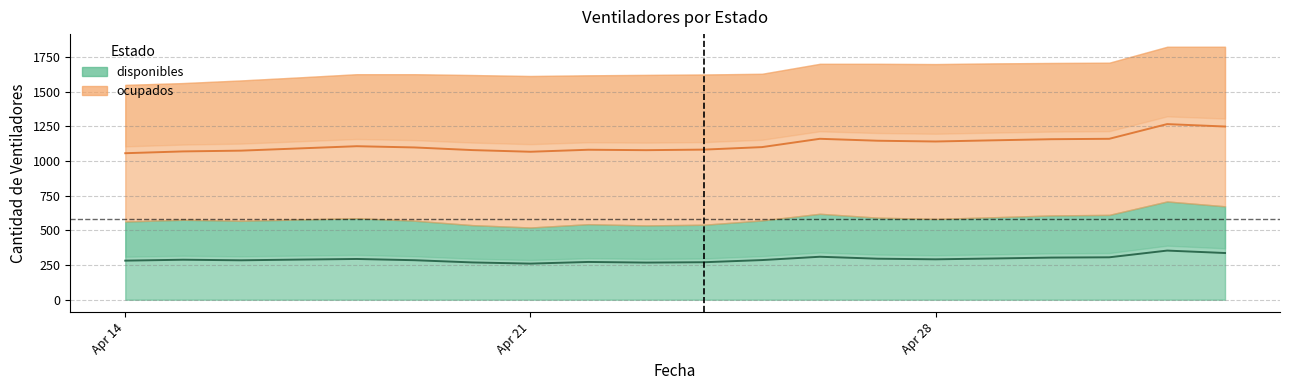

What value does the data have at 2020-04-30?

304.0